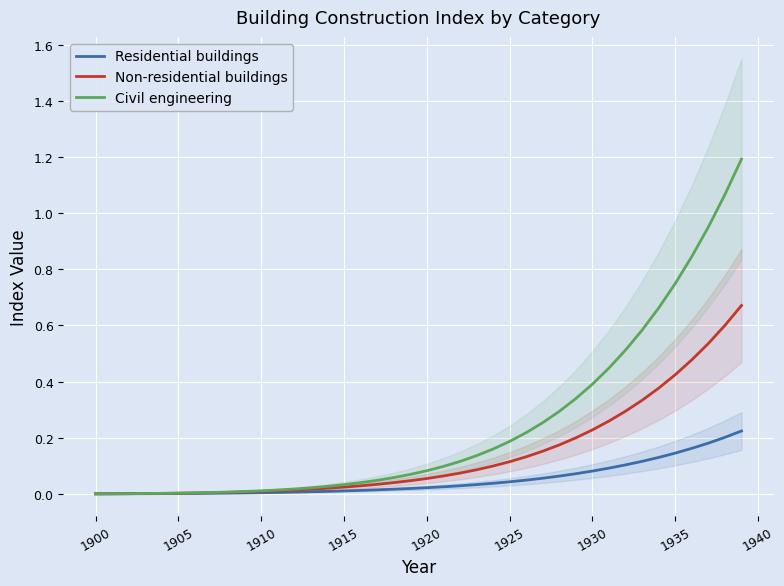

How many lines are shown in the chart?

3